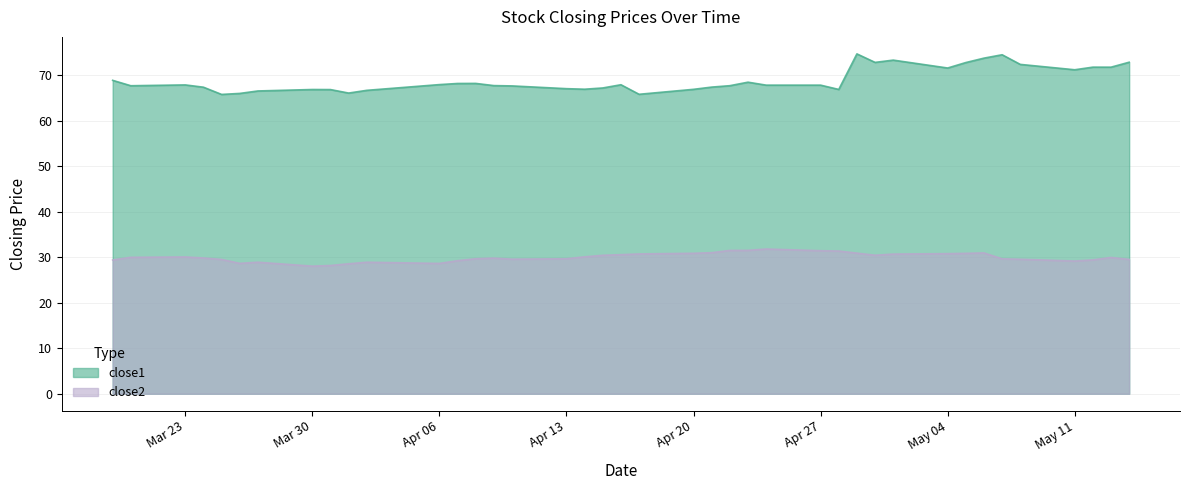

What is the smallest value displayed?

28.0